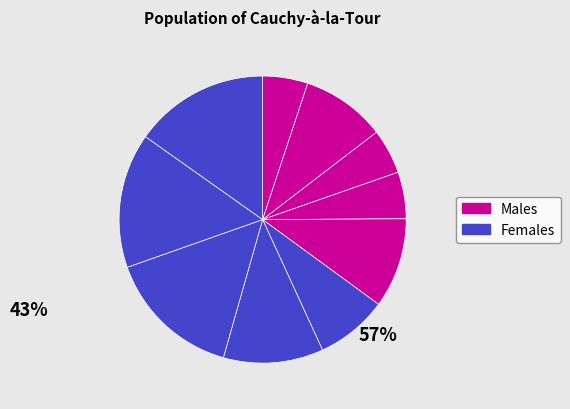

Count the number of slices in the pie.

10